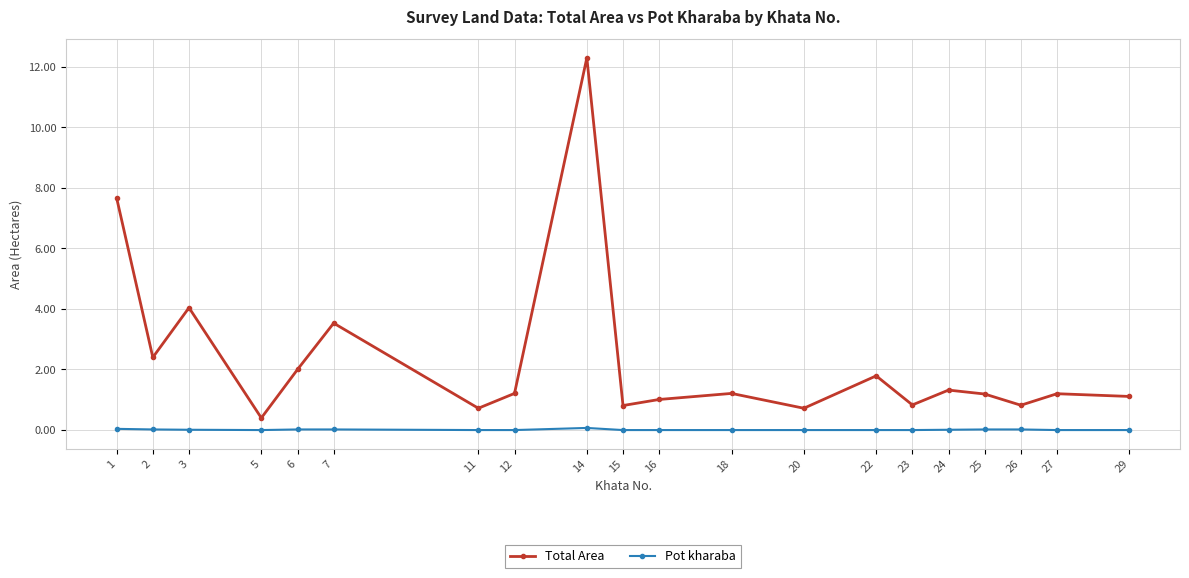

What is the total value across all series at 12?

1.2